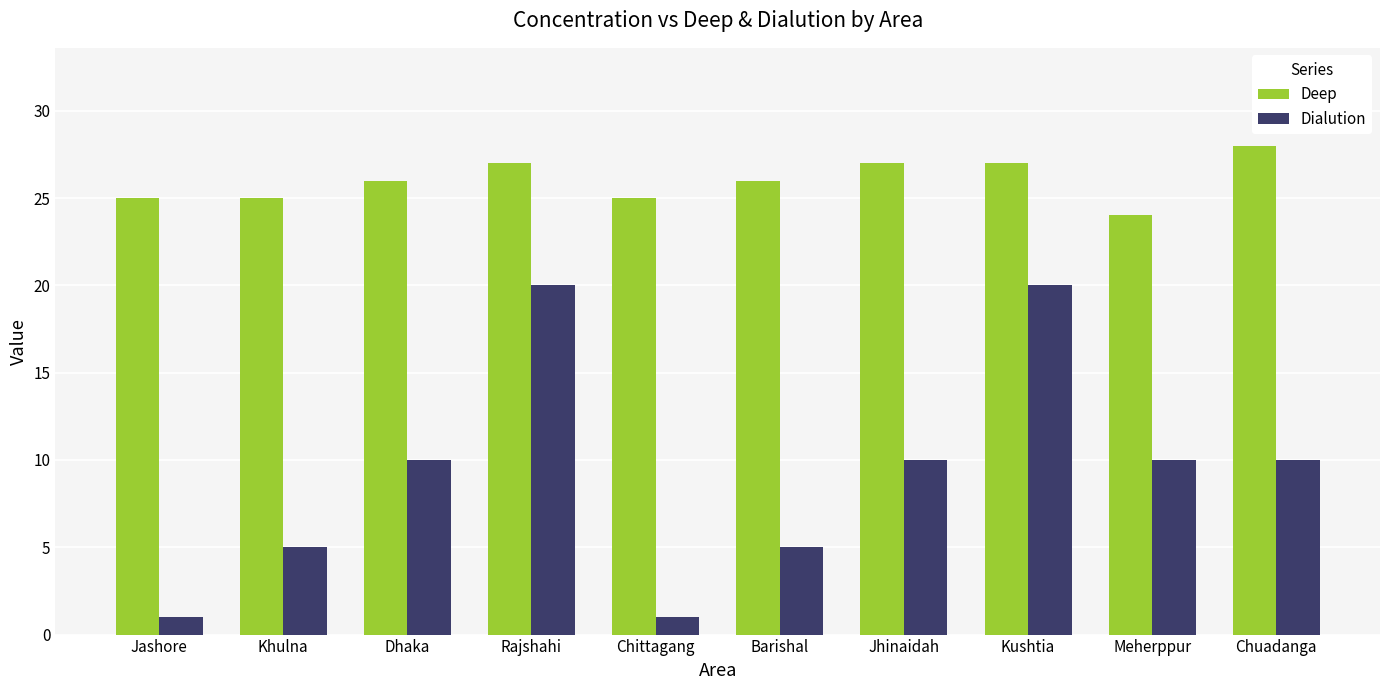

What is the total value across all series at Rajshahi?

47